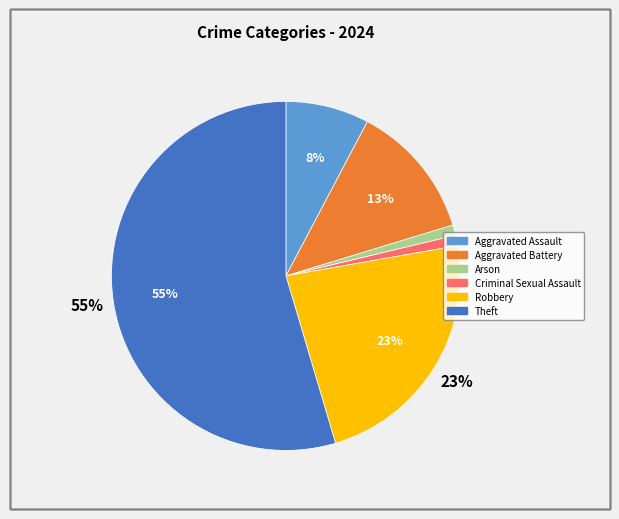

Is there any slice that represents more than half of the pie?

Yes